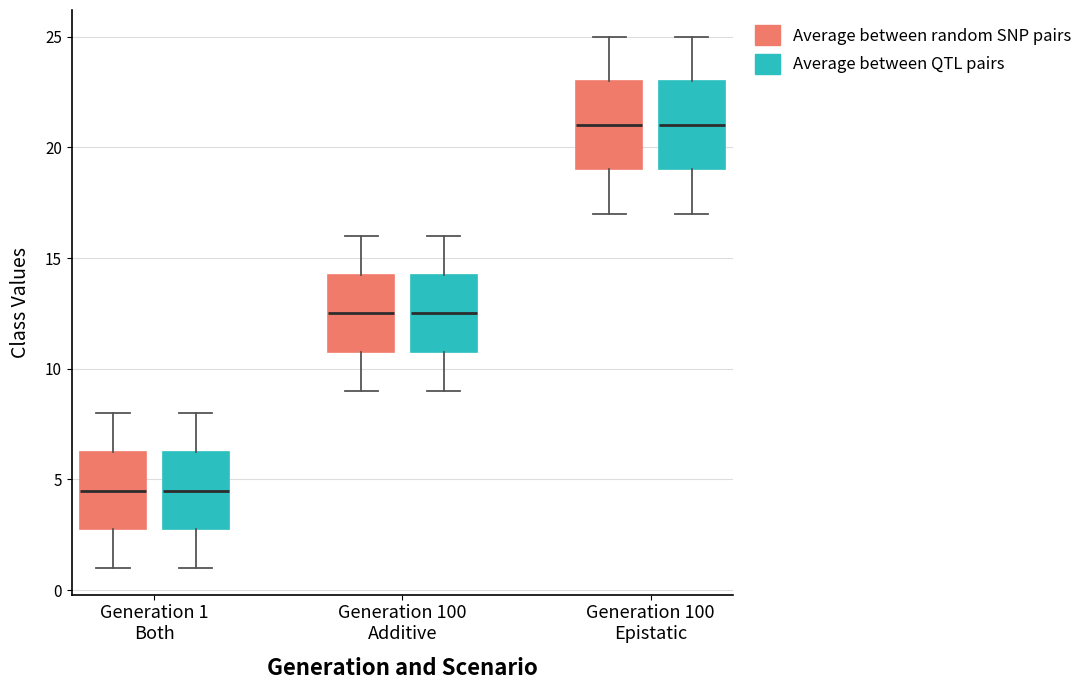

Where is the upper edge of the box for Generation 1 Both (Average between random SNP pairs) on the y-axis? The values are not printed on the chart, so give them approximately, as read against the axis.

6.5